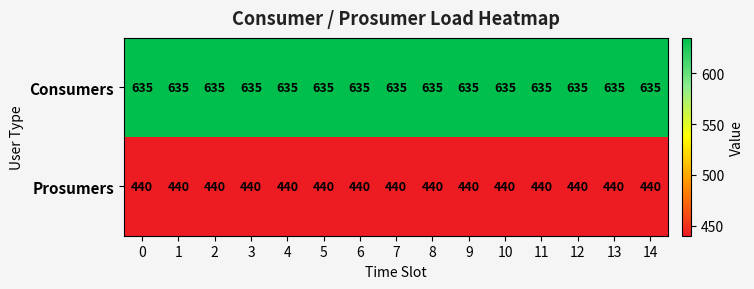

What is the spread (max minus min) of values at 11?

195